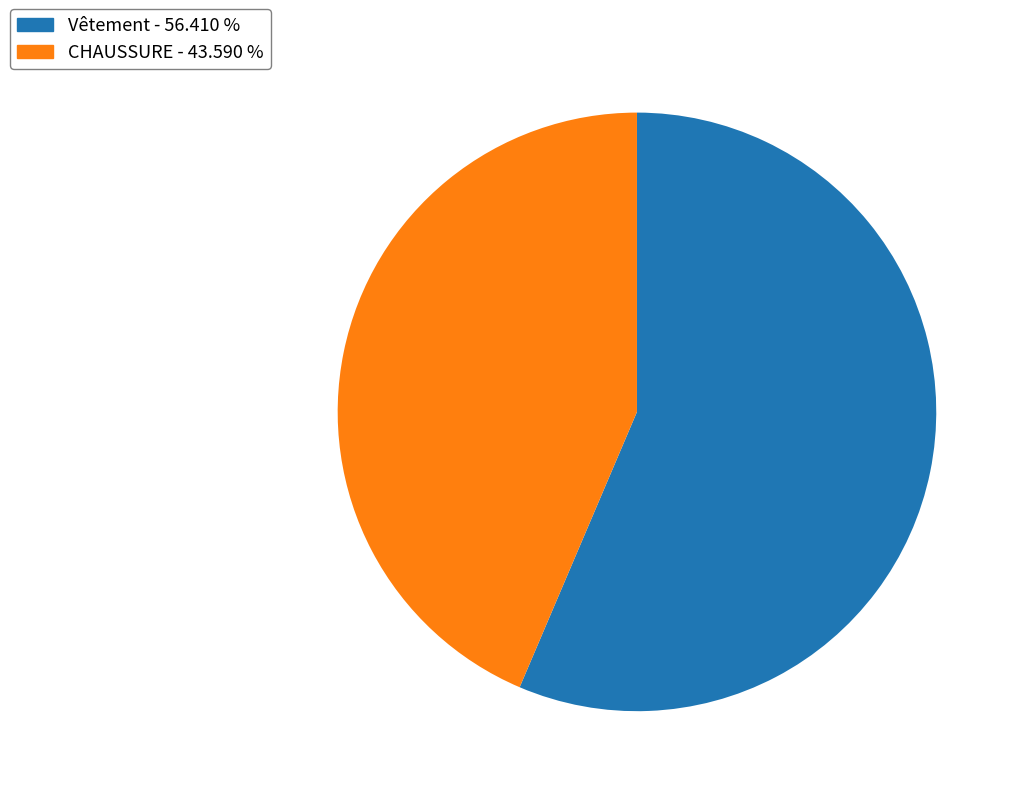

Combined, do CHAUSSURE and Vêtement account for over 50%?

Yes